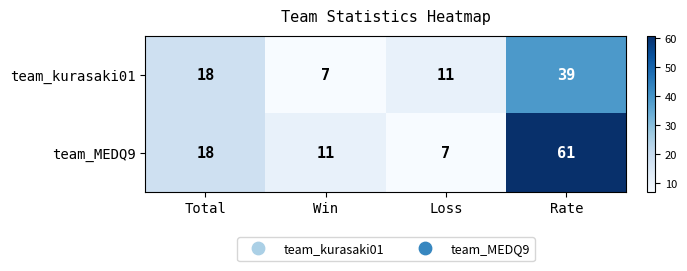

Reading left to right, extract all data points from this chart.

team_kurasaki01: 18	7	11	39
team_MEDQ9: 18	11	7	61